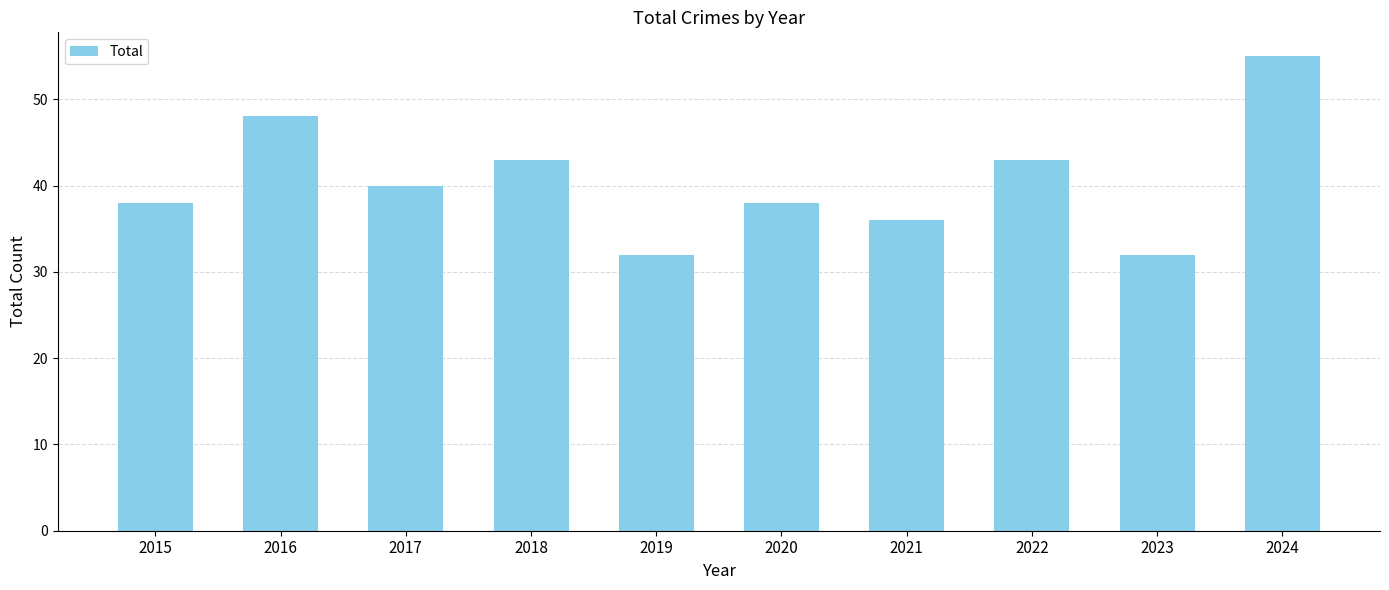

What is the difference between the maximum and minimum values?

23